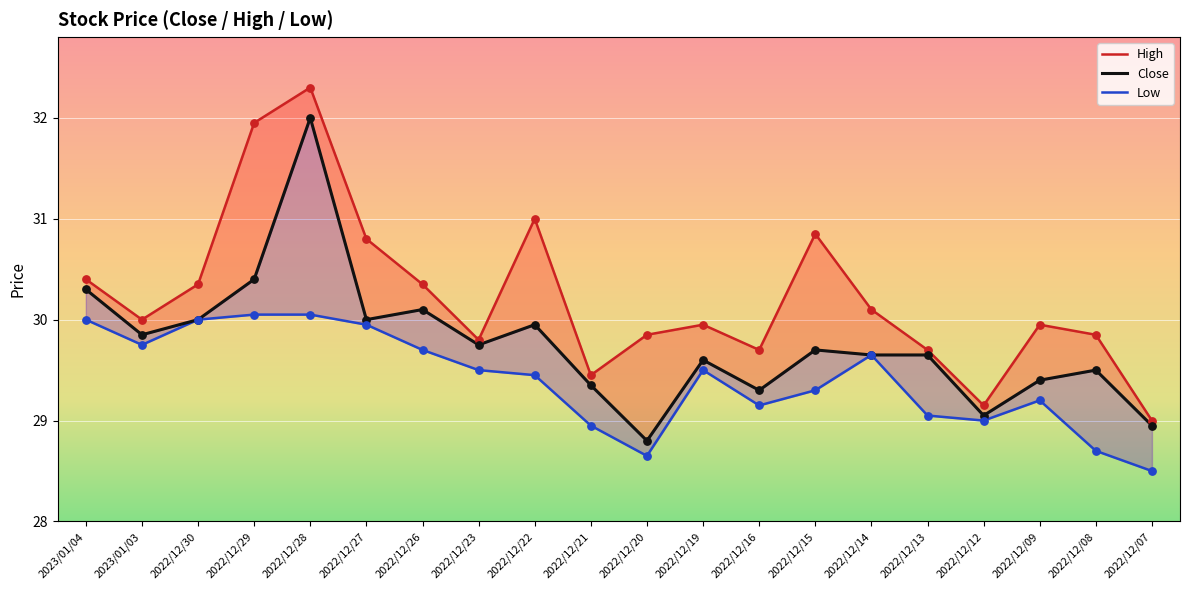

At how many categories does at least one series exceed 29?

19